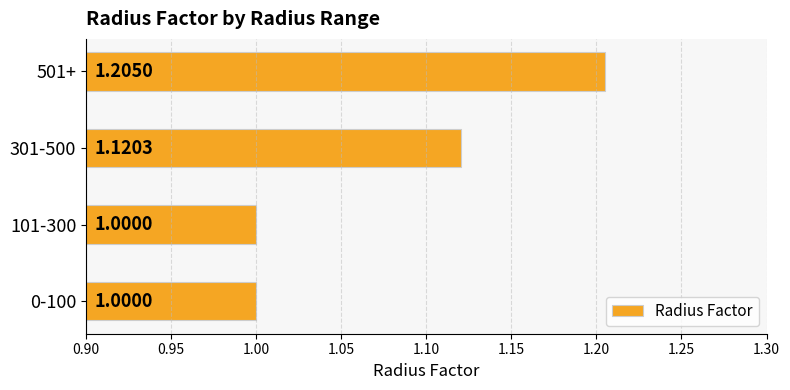

What is the sum of the values at 0-100 and 101-300?

2.0